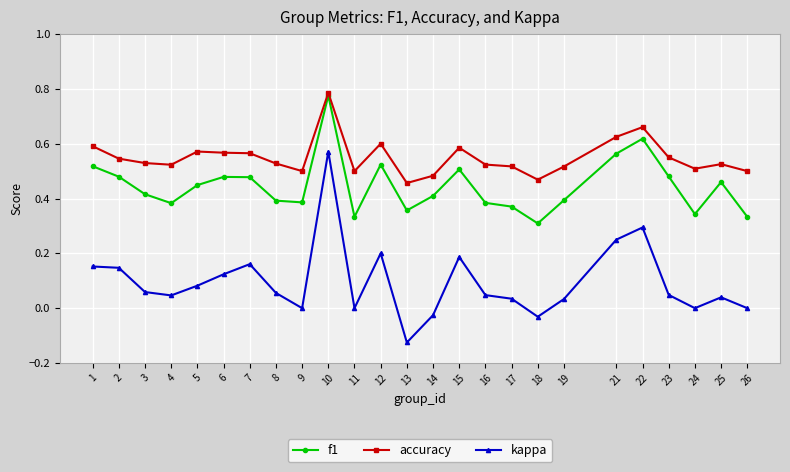

Rank the series by their average value, from lowest to highest.

kappa, f1, accuracy